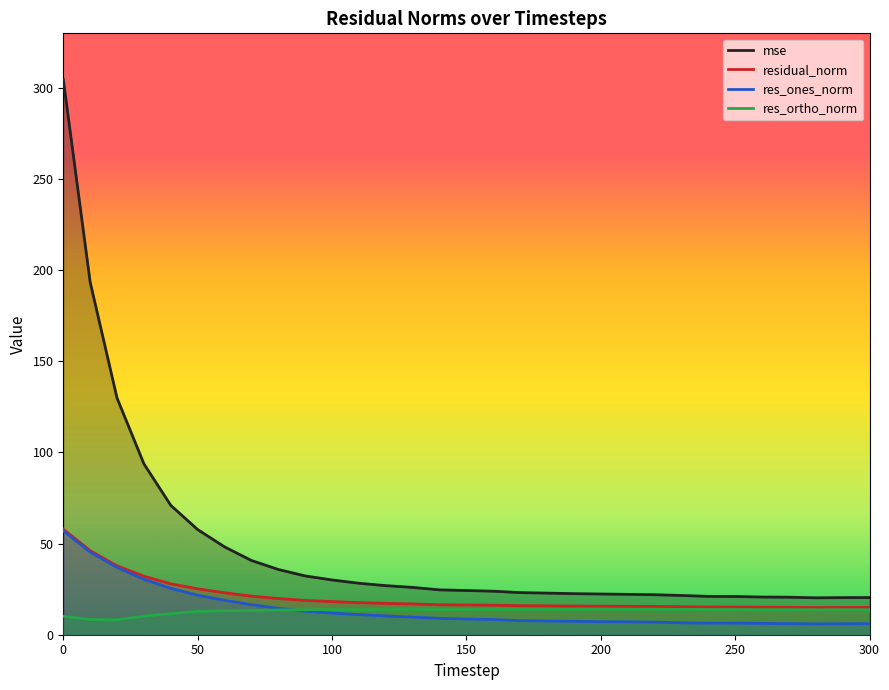

What is the average value of the res_ortho_norm series?

13.1